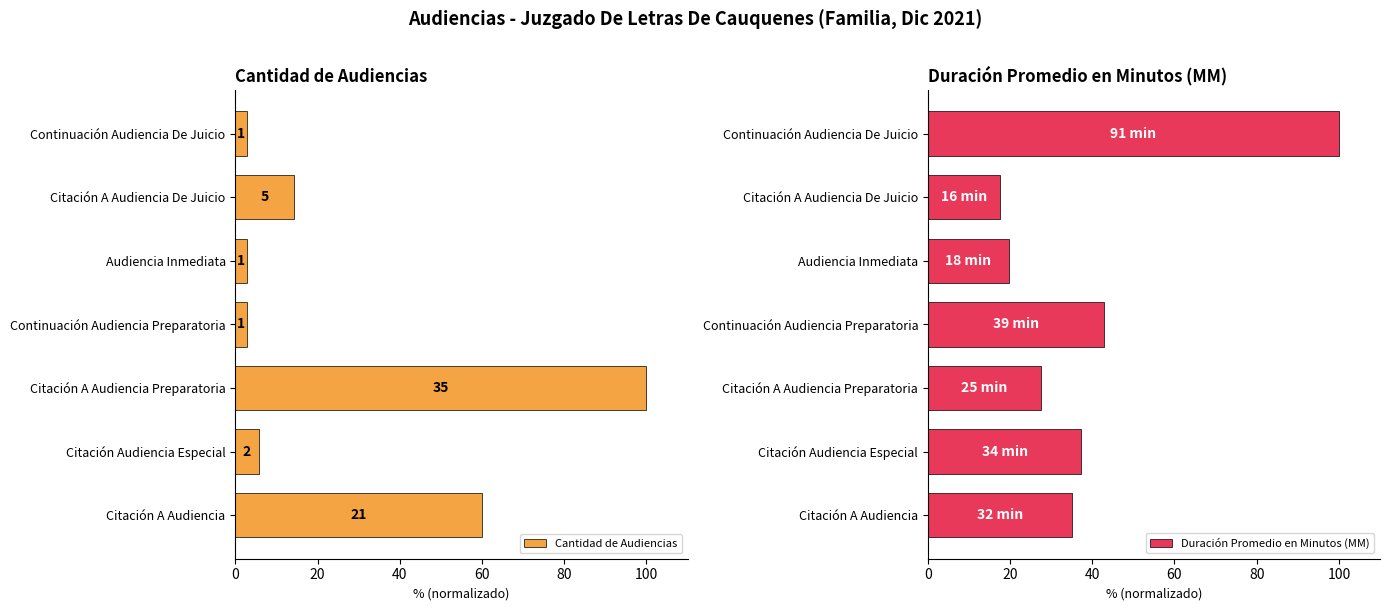

Does the chart contain any negative values?

No